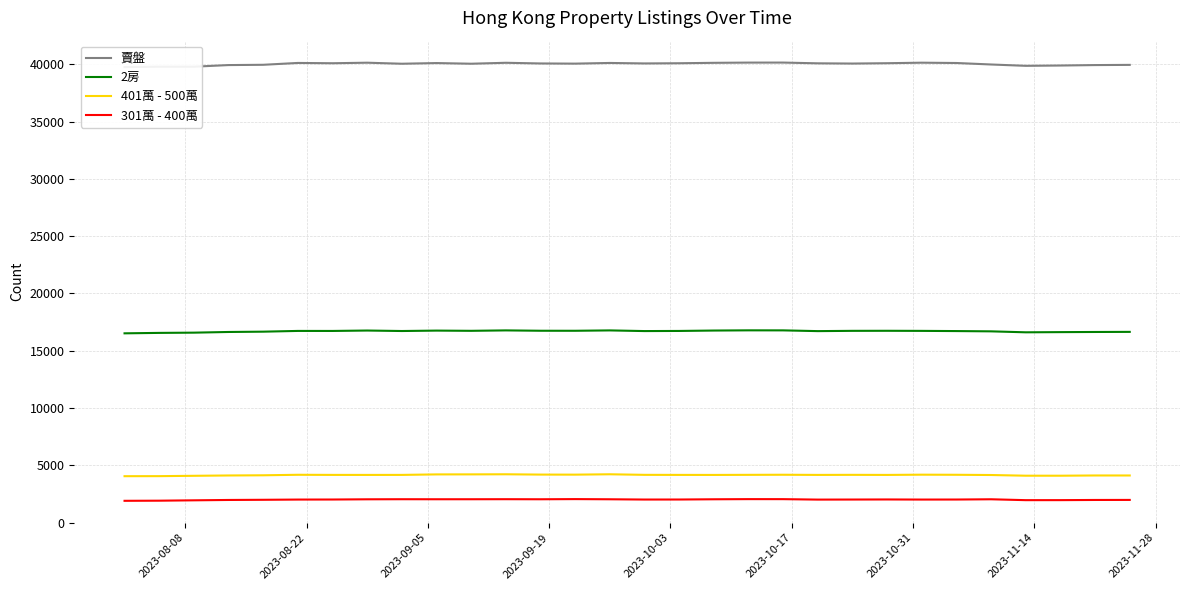

What is the greatest value displayed?

40148